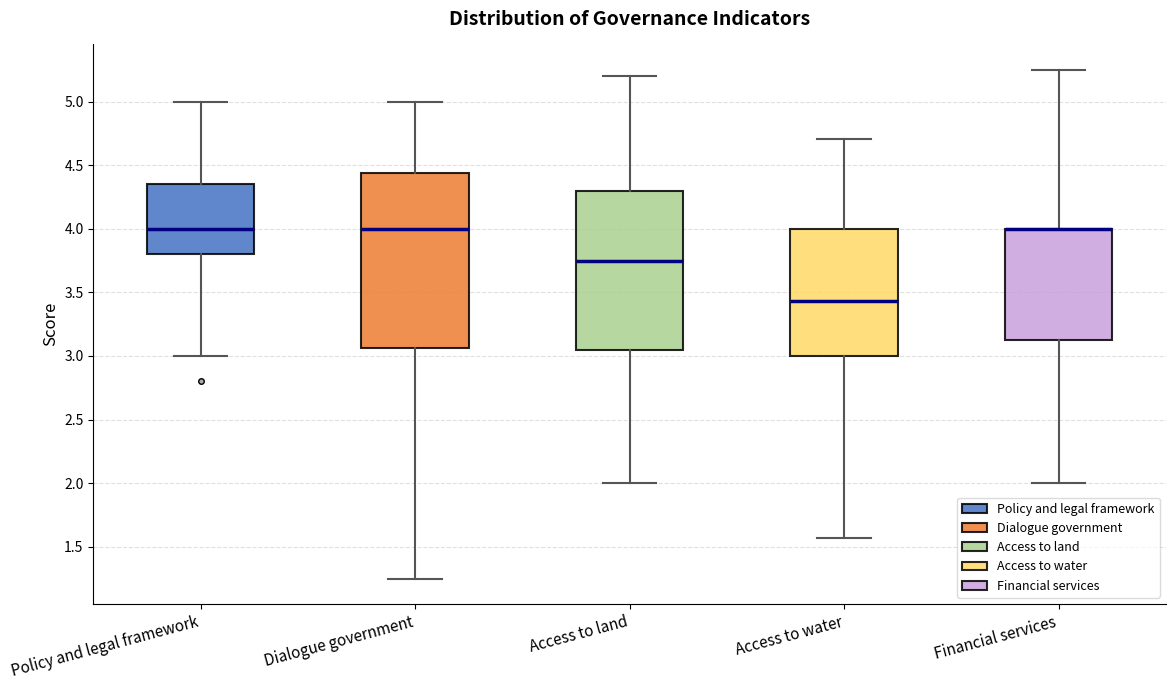

Where is the lower edge of the box for Policy and legal framework on the y-axis? The values are not printed on the chart, so give them approximately, as read against the axis.

3.80